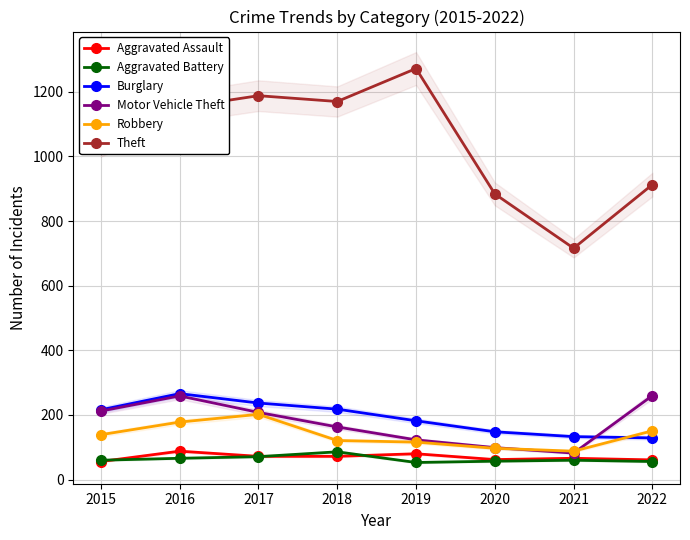

Reading left to right, transcribe all the data shown in this chart.

Aggravated Assault: 56	88	72	72	80	62	66	61
Aggravated Battery: 60	66	71	86	53	57	60	56
Burglary: 216	266	237	218	182	148	133	129
Motor Vehicle Theft: 212	259	208	163	123	99	82	260
Robbery: 139	178	202	121	116	97	88	151
Theft: 1041	1151	1188	1170	1272	884	716	913